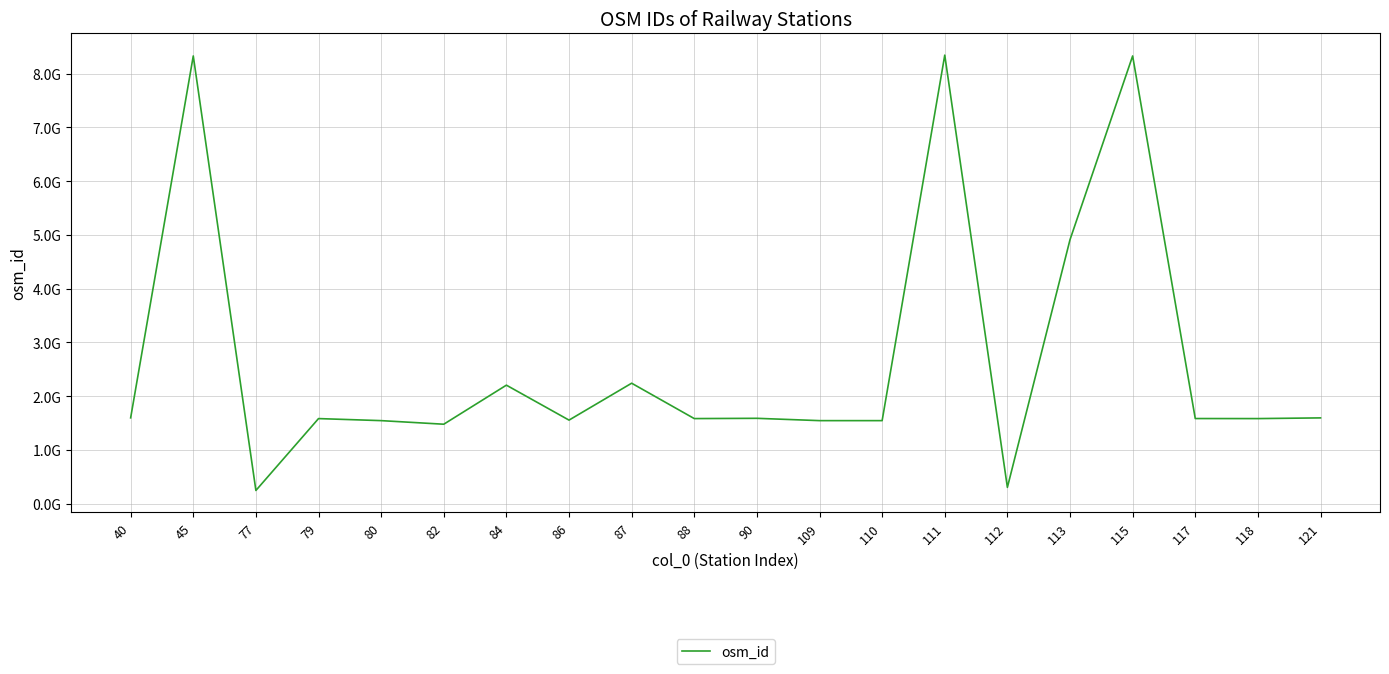

Does the chart have visible grid lines?

Yes